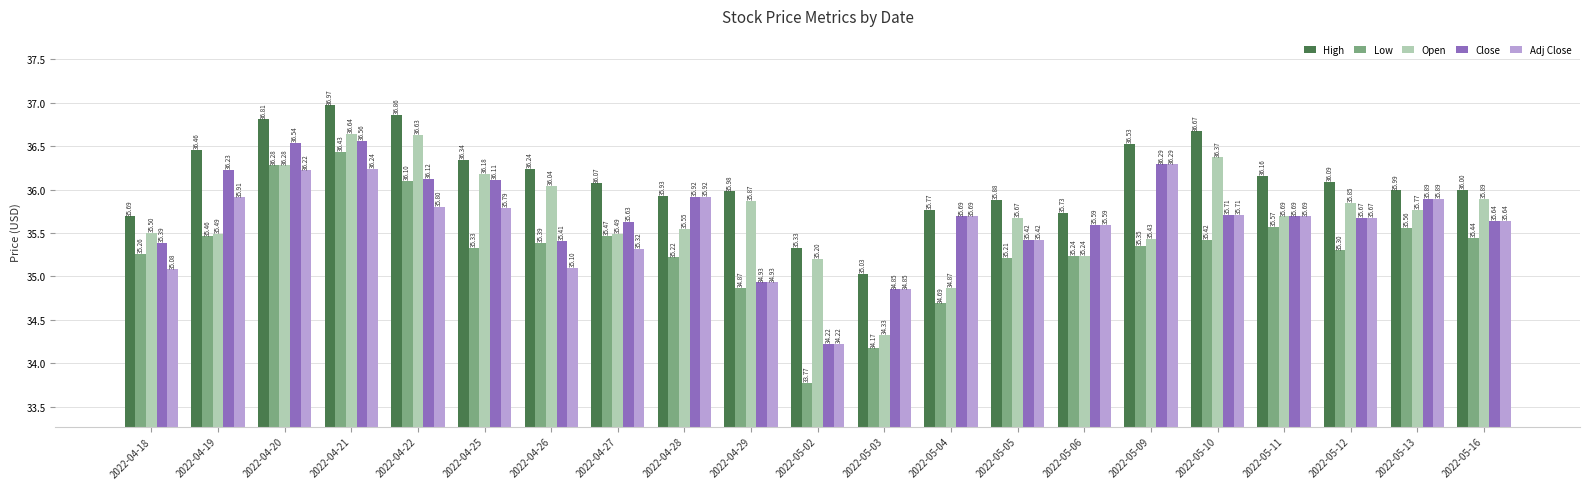

Which series has the largest total across all categories?

High